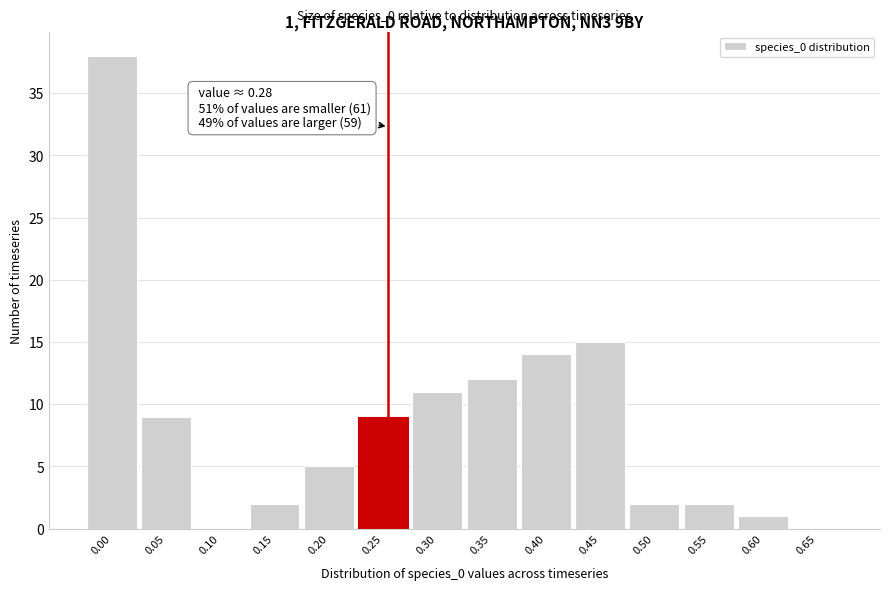

Reading right to left, what are all the values shown in this chart?

0.65=0	0.60=1	0.55=2	0.50=2	0.45=15	0.40=14	0.35=12	0.30=11	0.25=9	0.20=5	0.15=2	0.10=0	0.05=9	0.00=38